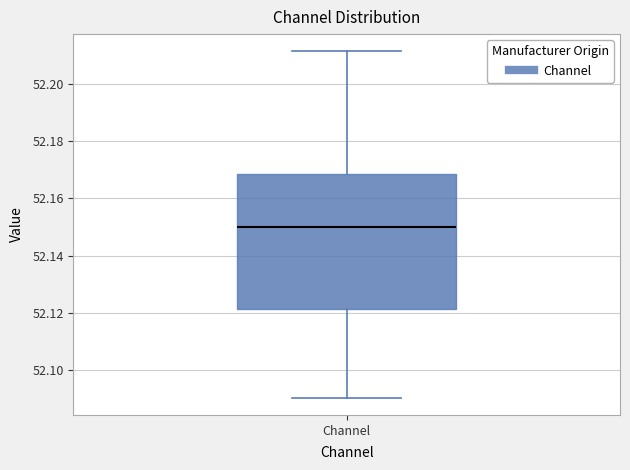

Where does the lower whisker of the box for Channel end on the y-axis? The values are not printed on the chart, so give them approximately, as read against the axis.

52.090